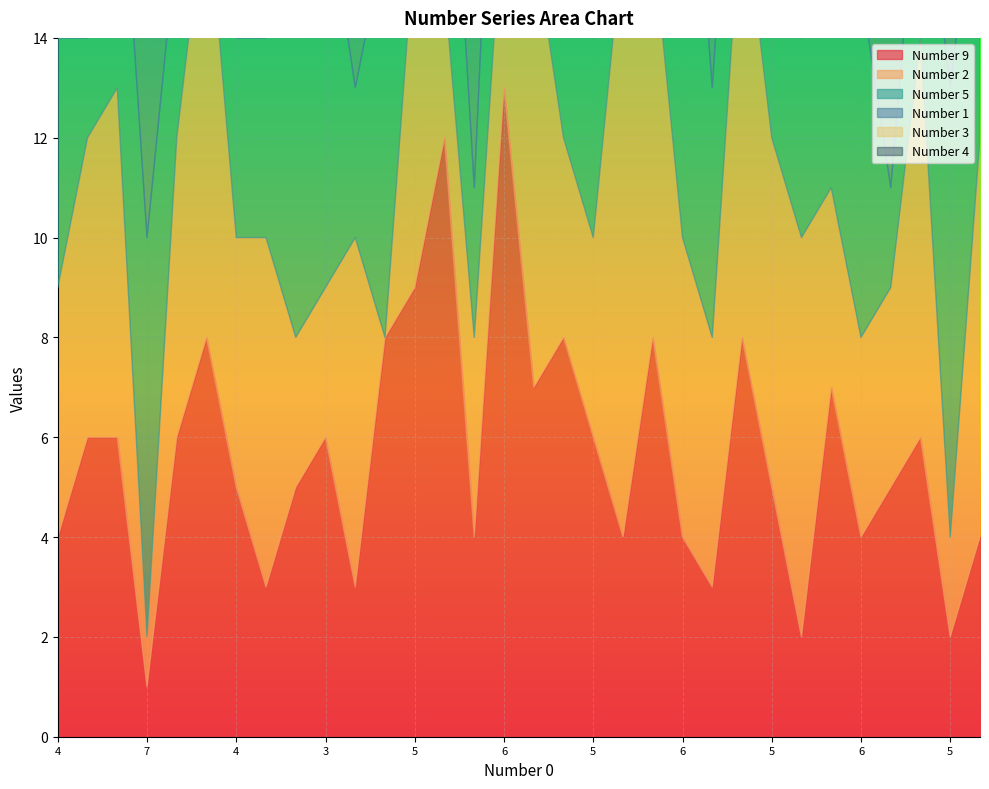

Reading left to right, what are all the values shown in this chart?

Number 9: 4	6	6	1	6	8	5	3	5	6	3	8	9	12	4	13	7	8	6	4	8	4	3	8	5	2	7	4	5	6	2	4
Number 2: 5	6	7	1	6	9	5	7	3	3	7	0	7	3	4	4	9	4	4	12	8	6	5	9	7	8	4	4	4	8	2	8
Number 5: 5	2	6	8	4	5	4	4	10	8	3	8	3	6	3	7	5	7	4	4	6	11	5	5	4	4	5	7	2	4	9	6
Number 1: 6	5	7	7	8	4	5	4	5	2	5	5	2	3	6	1	6	3	5	5	8	5	6	5	3	3	8	4	6	4	9	2
Number 3: 3	8	4	6	8	9	7	4	6	7	9	6	7	4	5	4	5	5	5	4	4	5	5	4	2	5	6	7	5	3	5	4
Number 4: 3	8	4	7	6	6	6	9	10	8	8	5	6	8	8	5	5	4	5	6	3	5	4	5	7	10	4	3	2	6	2	7